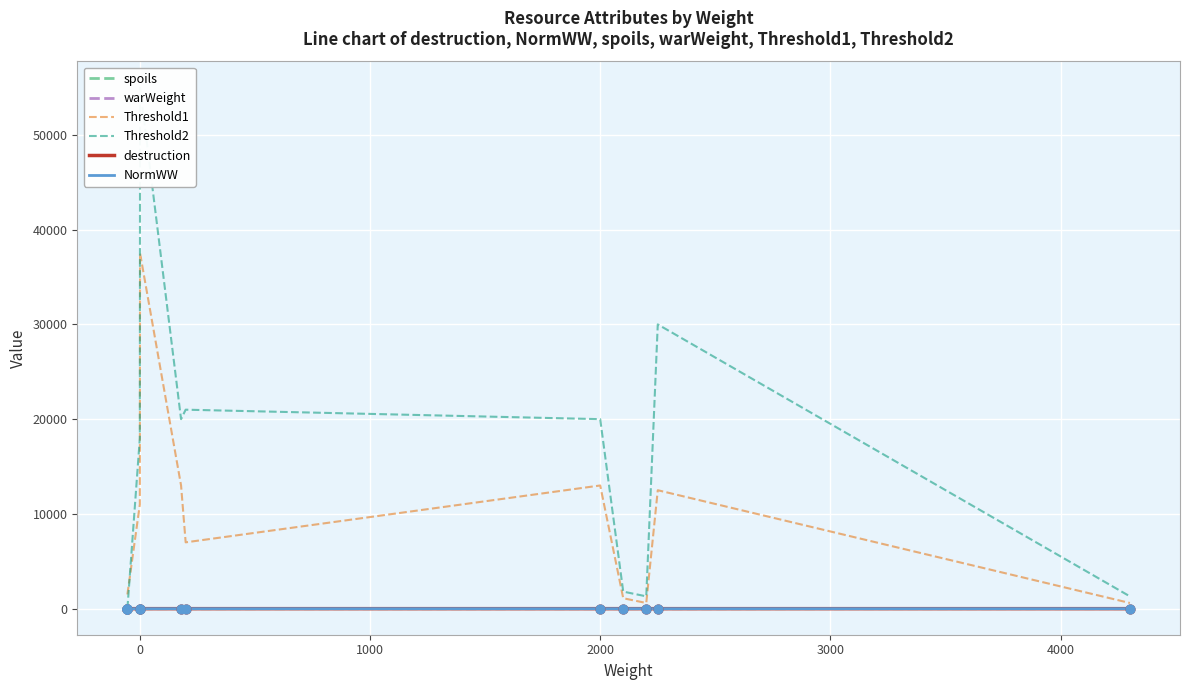

Which series has the widest spread of Y values?

Threshold2